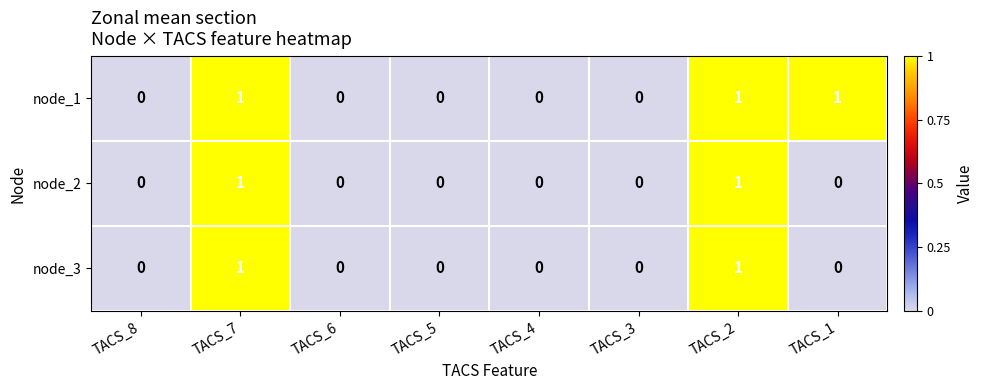

Is it true that node_1 equals 1 at TACS_2?

True